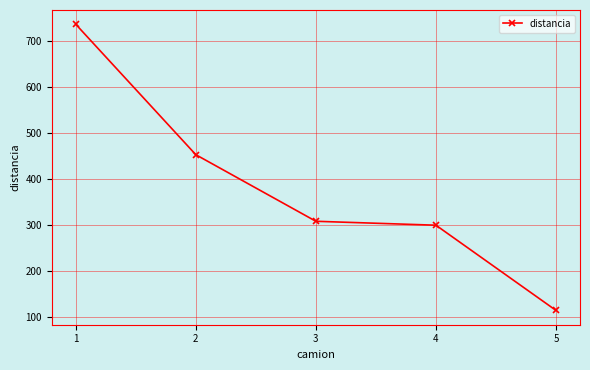

How many lines are shown in the chart?

1